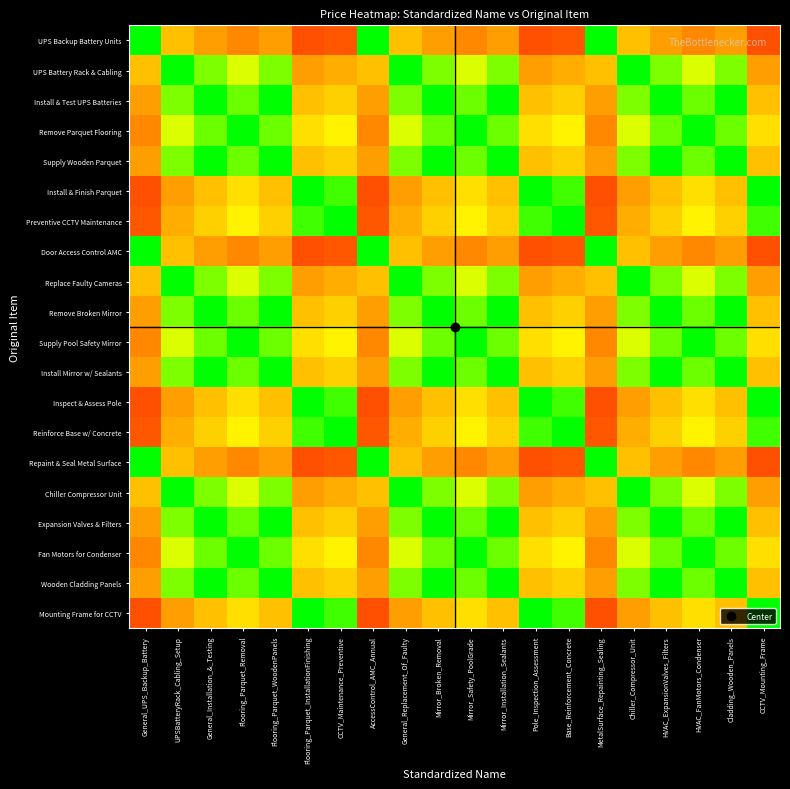

At which category does the chart reach its peak across all series?

General_UPS_Backup_Battery